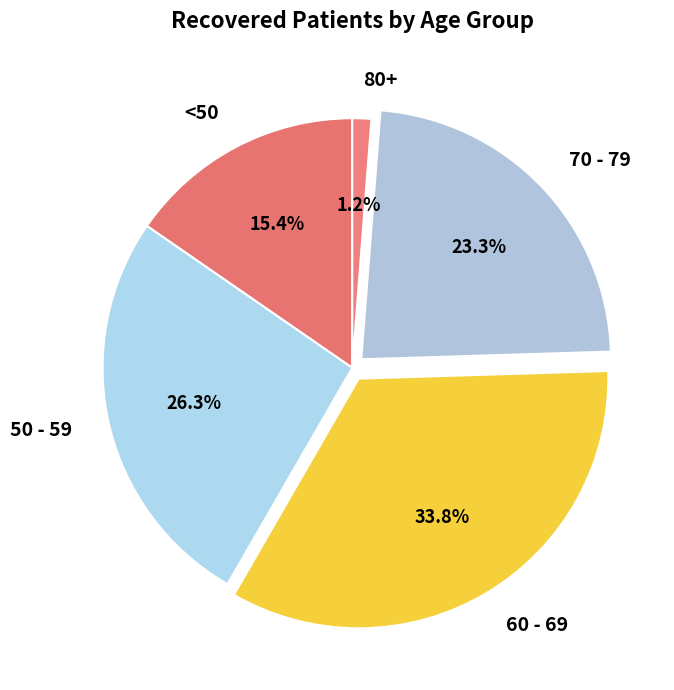

Does 80+ account for over 50% of the chart?

No